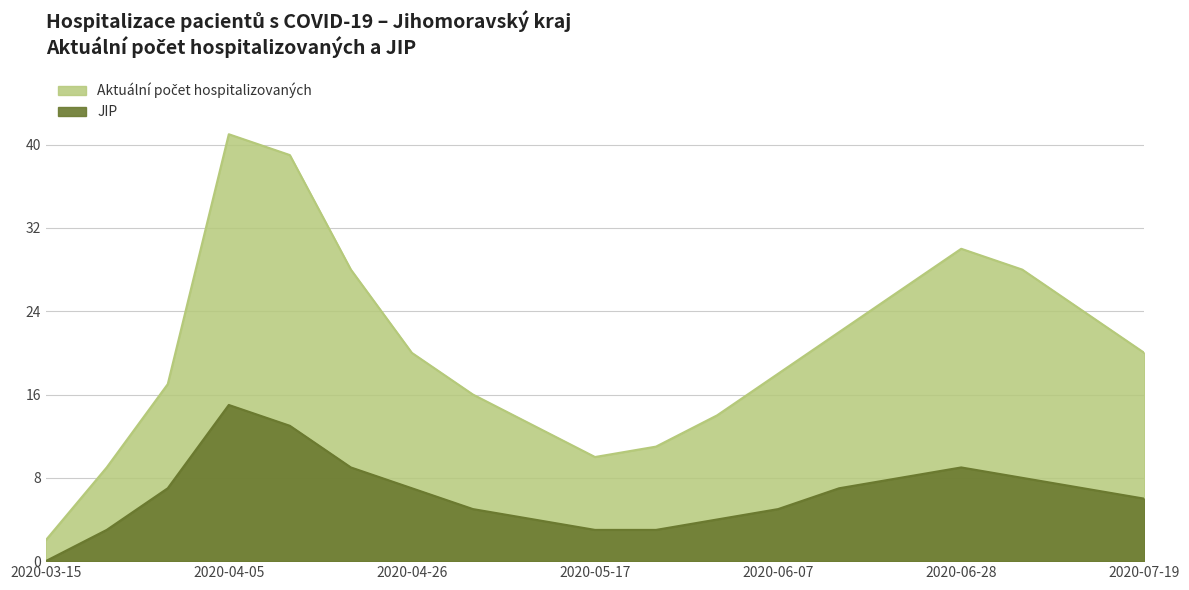

Which label corresponds to the smallest value in the chart?

2020-03-15